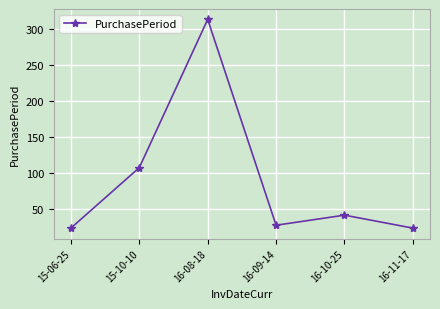

Reading right to left, extract all data points from this chart.

16-11-17=23	16-10-25=41	16-09-14=27	16-08-18=313	15-10-10=107	15-06-25=23